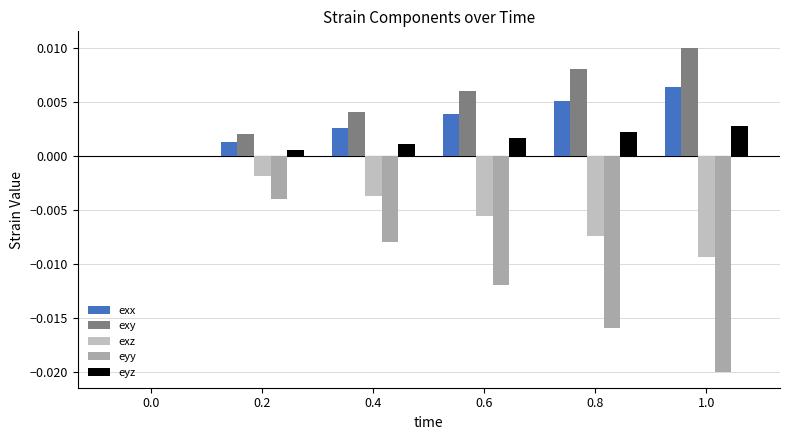

Count the number of data series in this chart.

5